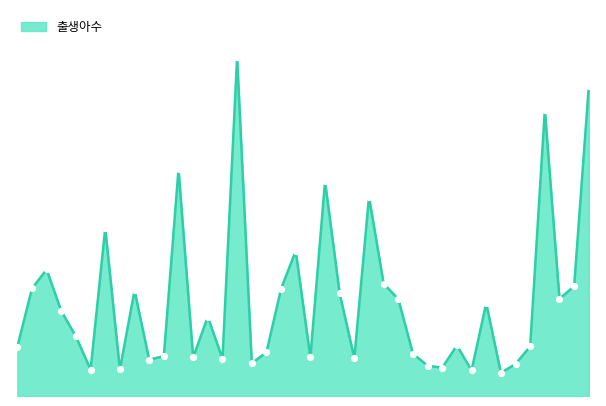

What is the label of the 40th point from the right?

경기 여주시